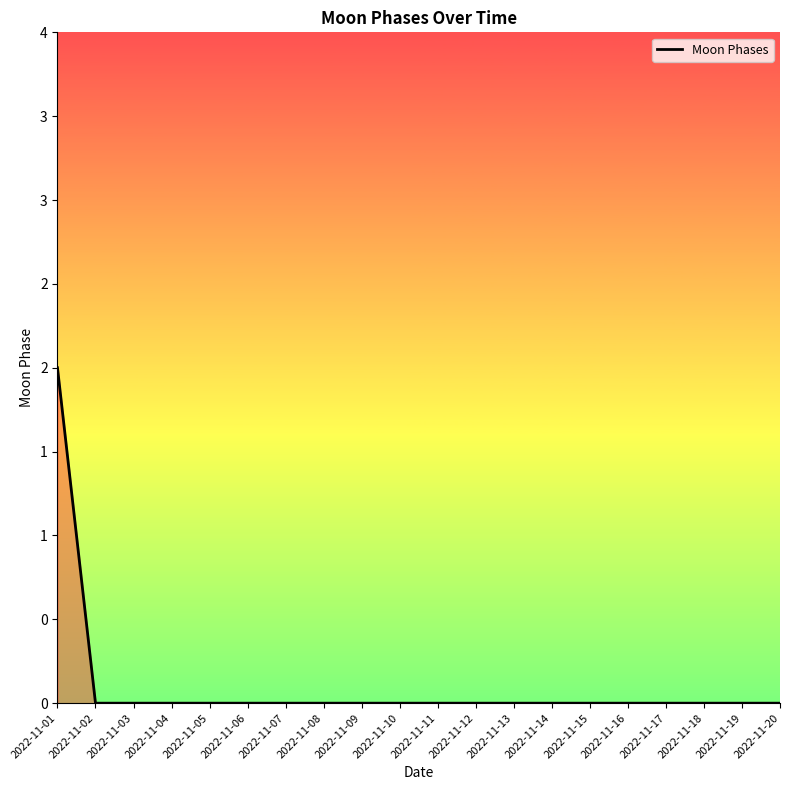

Does the chart have visible grid lines?

No